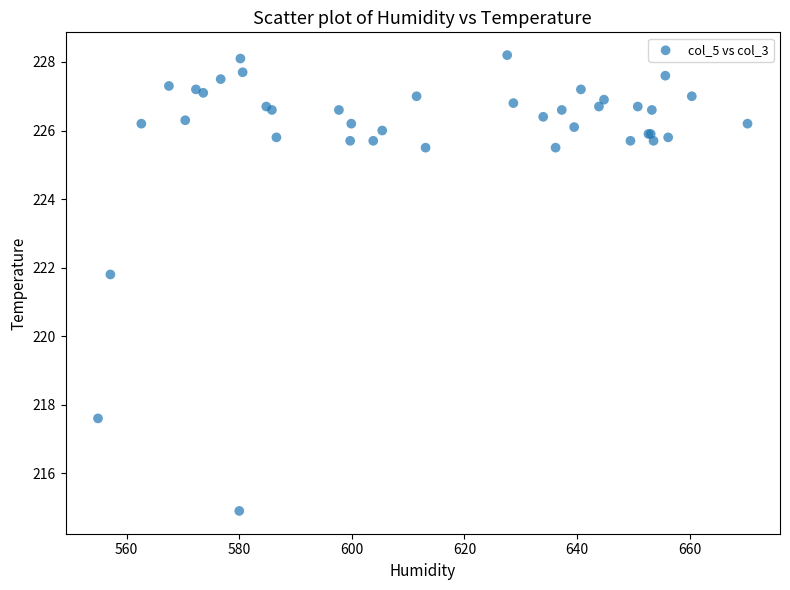

What Y value in the scatter plot is closest to 221?

221.8